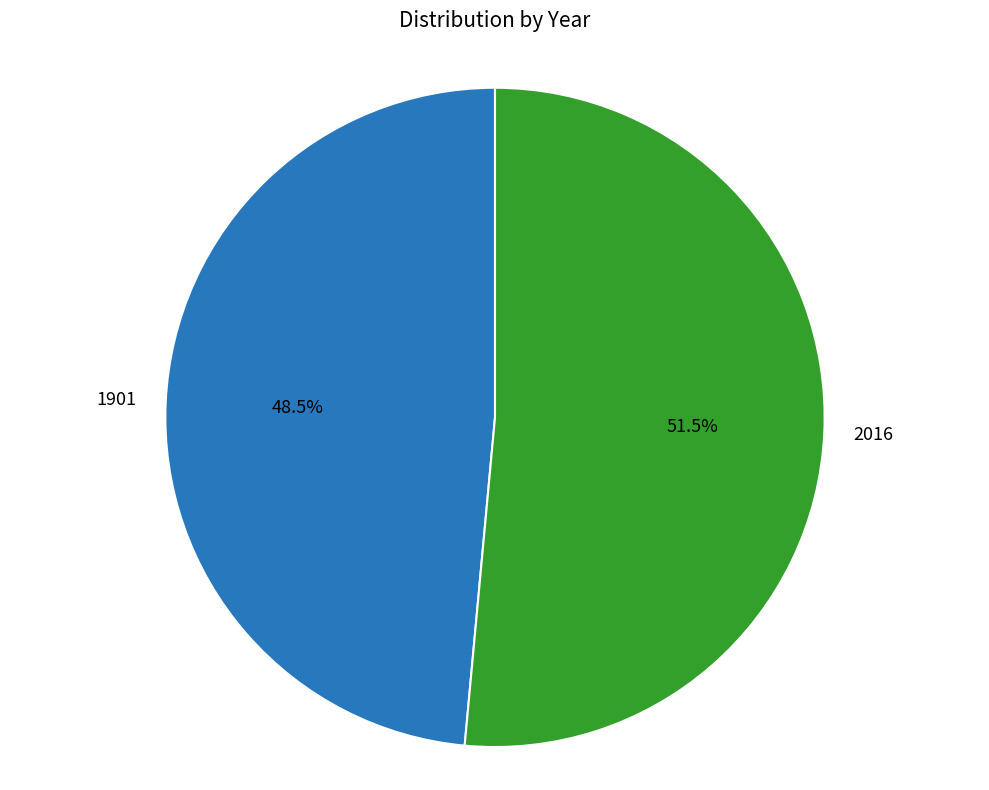

To the nearest percent, what is the difference between the largest and smallest slice percentages?

3%